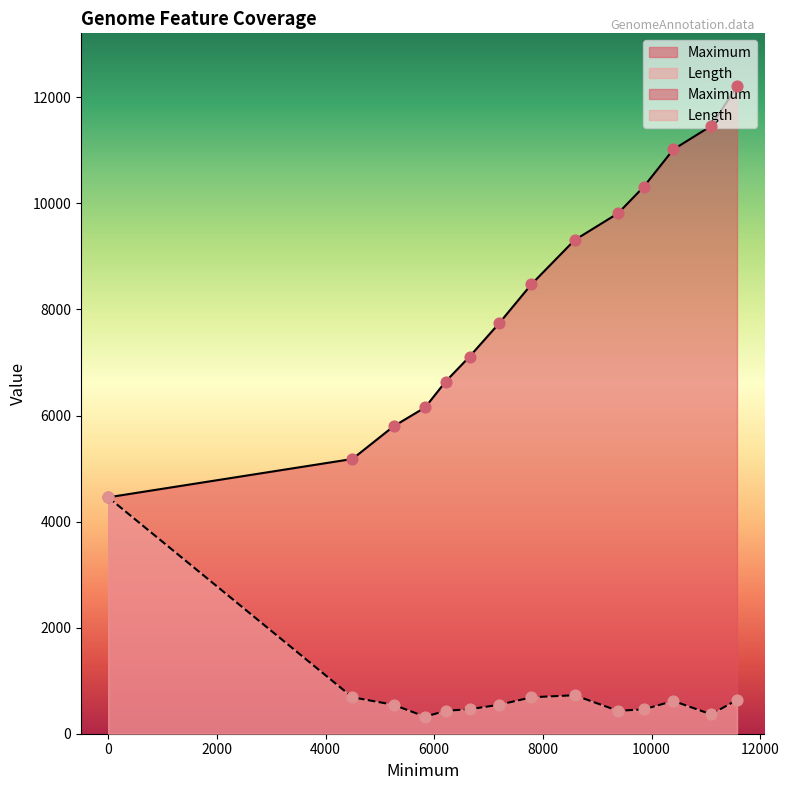

Which series contains the highest Y value?

Maximum